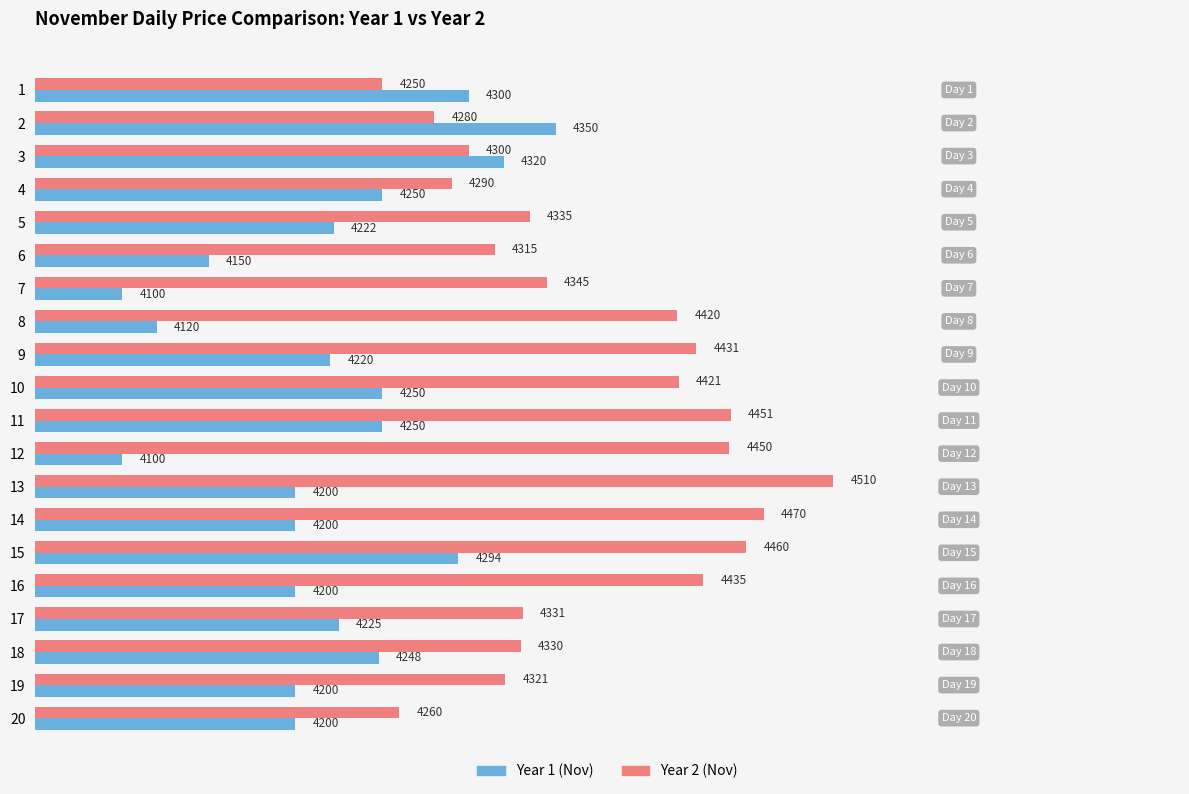

List the series in order of their peak value, lowest first.

Year 1 (Nov), Year 2 (Nov)